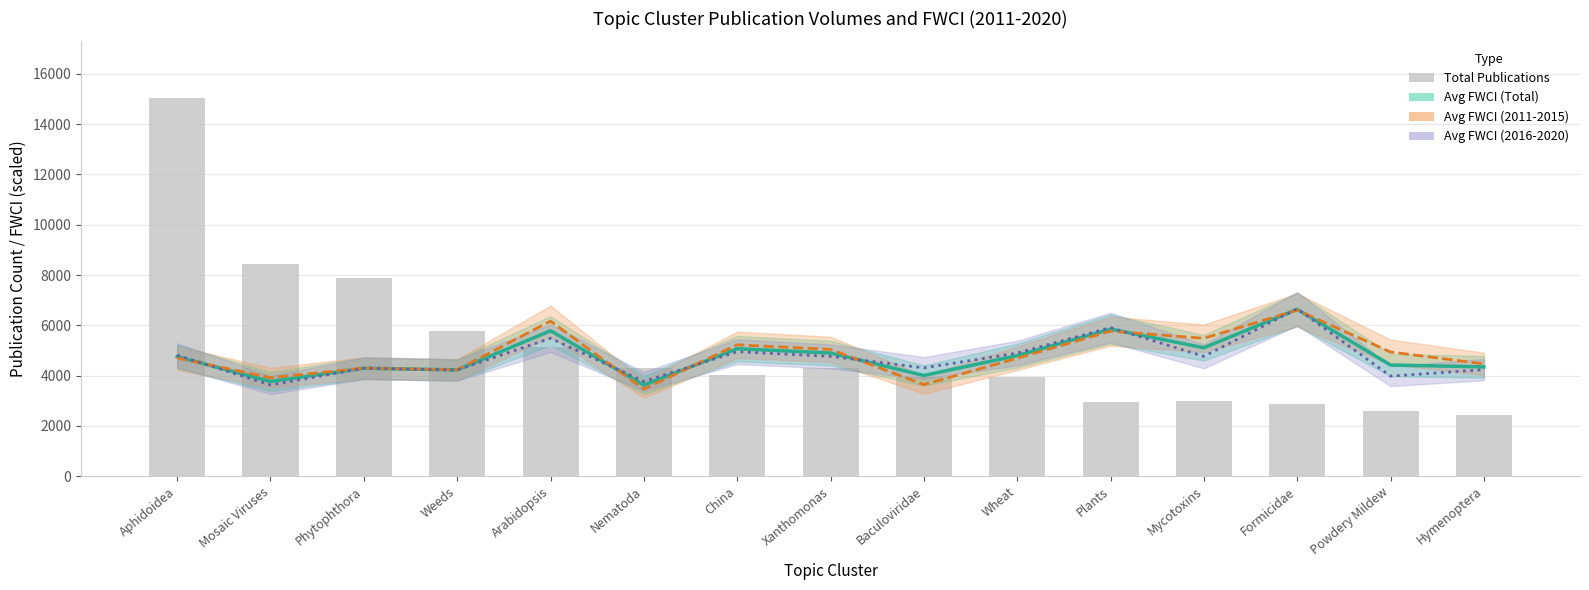

Reading left to right, extract all data points from this chart.

Avg FWCI (Total): Aphidoidea=4753.5	Mosaic Viruses=3764.0	Phytophthora=4292.5	Weeds=4224.5	Arabidopsis=5782.5	Nematoda=3620.5	China=5068.5	Xanthomonas=4897.5	Baculoviridae=4003.5	Wheat=4793.0	Plants=5848.5	Mycotoxins=5106.0	Formicidae=6633.5	Powdery Mildew=4420.0	Hymenoptera=4345.0
Avg FWCI (2011-2015): Aphidoidea=4698.0	Mosaic Viruses=3914.5	Phytophthora=4297.5	Weeds=4229.0	Arabidopsis=6166.0	Nematoda=3460.0	China=5224.0	Xanthomonas=5040.5	Baculoviridae=3640.5	Wheat=4688.5	Plants=5767.0	Mycotoxins=5482.0	Formicidae=6604.5	Powdery Mildew=4938.5	Hymenoptera=4464.5
Avg FWCI (2016-2020): Aphidoidea=4807.0	Mosaic Viruses=3626.5	Phytophthora=4288.5	Weeds=4220.0	Arabidopsis=5483.5	Nematoda=3764.5	China=4949.0	Xanthomonas=4764.0	Baculoviridae=4306.5	Wheat=4893.5	Plants=5908.5	Mycotoxins=4764.5	Formicidae=6659.0	Powdery Mildew=3978.5	Hymenoptera=4236.0
Total Publications: Aphidoidea=15038.0	Mosaic Viruses=8450.0	Phytophthora=7892.0	Weeds=5780.0	Arabidopsis=5139.0	Nematoda=4311.0	China=4003.0	Xanthomonas=4317.0	Baculoviridae=3925.0	Wheat=3935.0	Plants=2936.0	Mycotoxins=2992.0	Formicidae=2859.0	Powdery Mildew=2603.0	Hymenoptera=2439.0